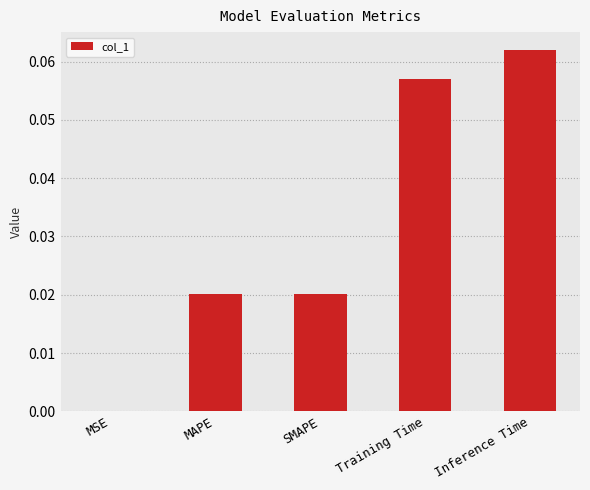

Which category has the highest value across all series?

Inference Time